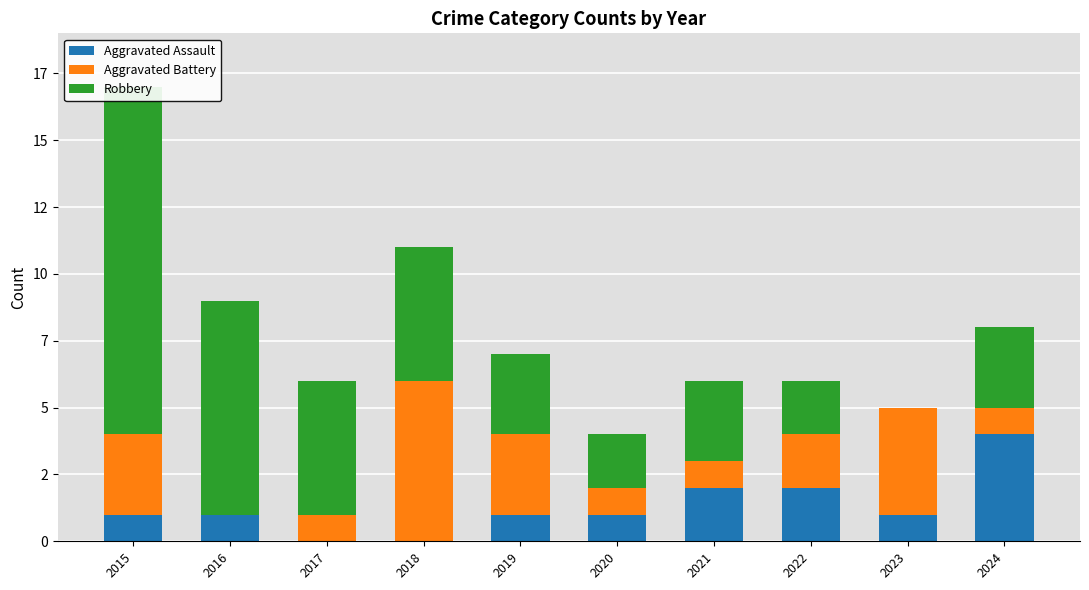

Reading right to left, extract all data points from this chart.

Aggravated Assault: 2024=4	2023=1	2022=2	2021=2	2020=1	2019=1	2018=0	2017=0	2016=1	2015=1
Aggravated Battery: 2024=1	2023=4	2022=2	2021=1	2020=1	2019=3	2018=6	2017=1	2016=0	2015=3
Robbery: 2024=3	2023=0	2022=2	2021=3	2020=2	2019=3	2018=5	2017=5	2016=8	2015=13